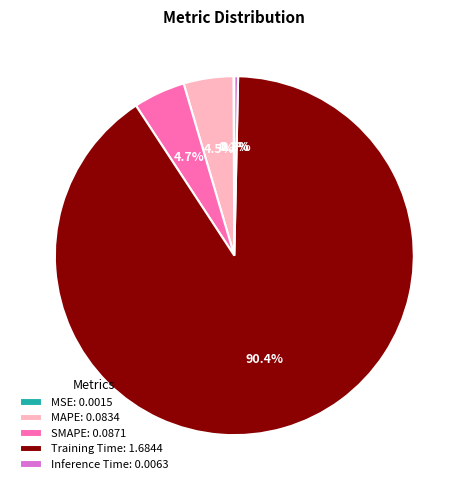

Is there a majority slice in this chart?

Yes